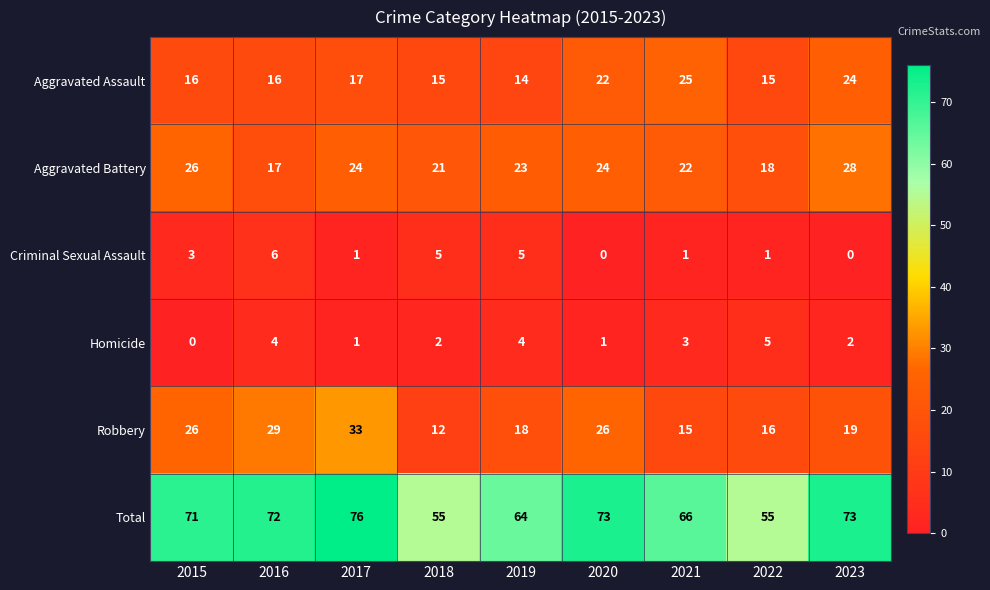

At which category is the sum across all series the highest?

2017